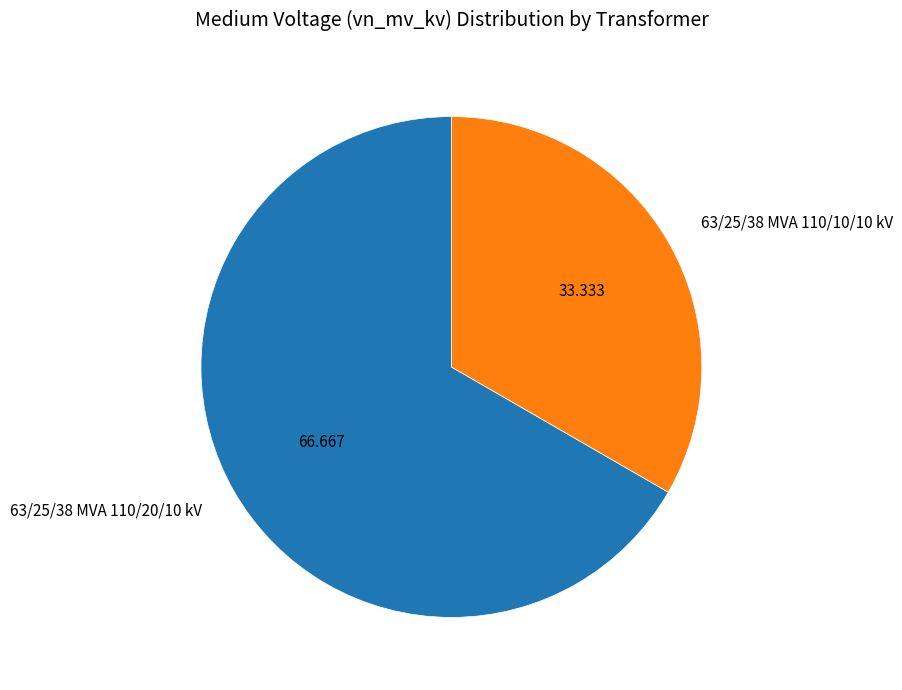

What is the smallest slice in the pie chart?

63/25/38 MVA 110/10/10 kV